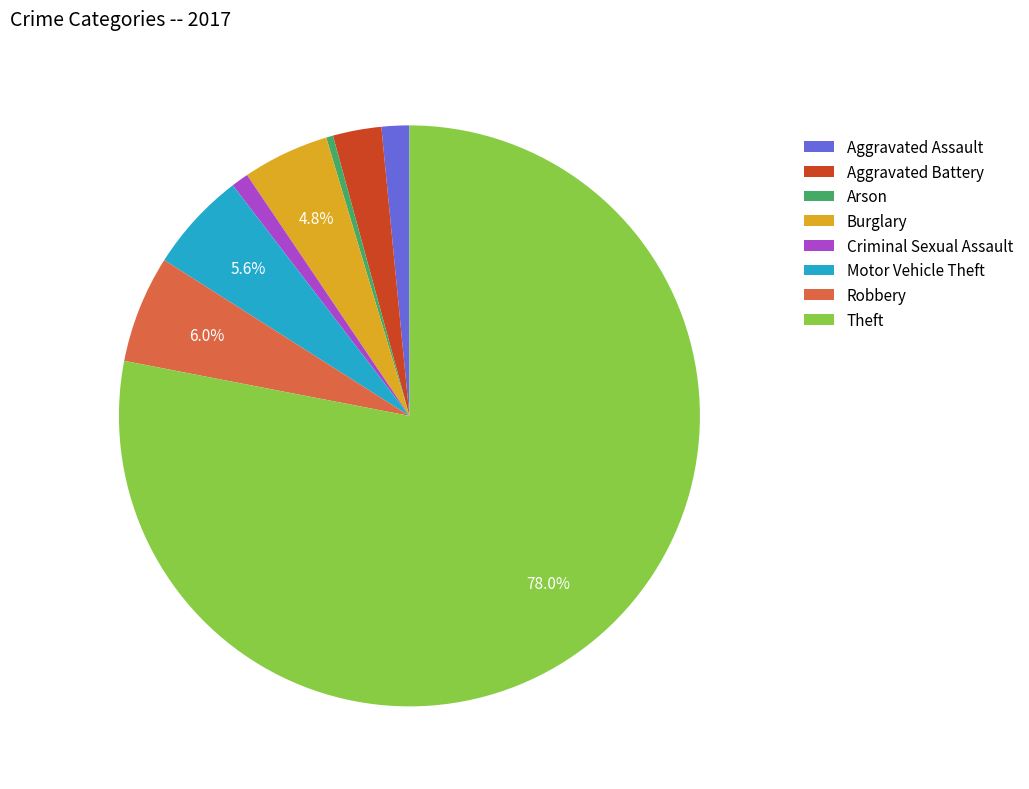

To the nearest percent, what percentage of the pie is Burglary?

5%